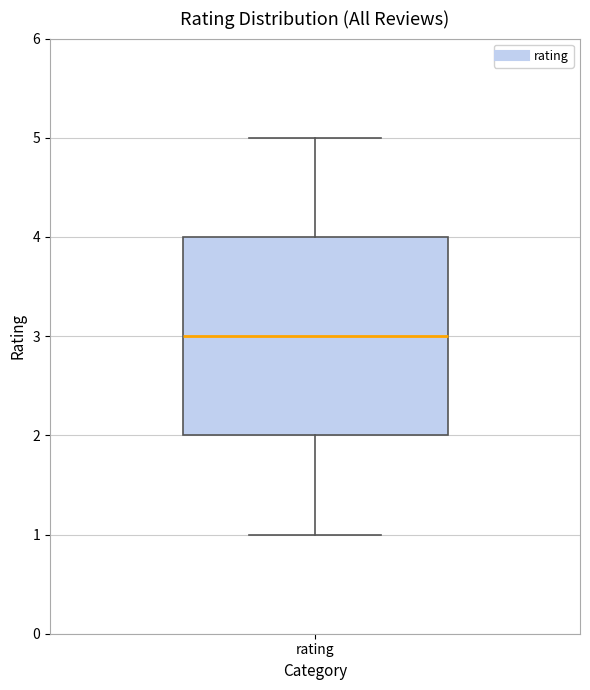

Read this box plot against the y-axis: the position of the median line, the range covered by the box, and the ends of both whiskers. The values are not printed on the chart, so give them approximately, as read against the axis.

median 3, box 2 to 4, whiskers 1 to 5